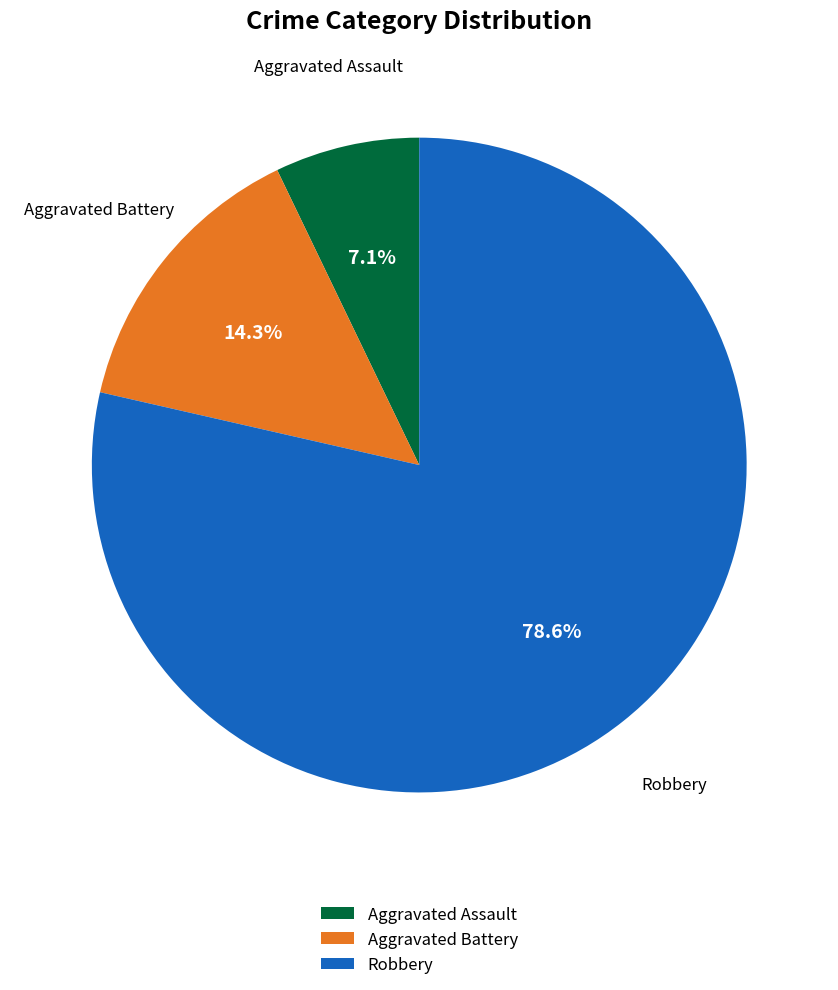

What percentage is the Aggravated Assault slice, to the nearest percent?

7%